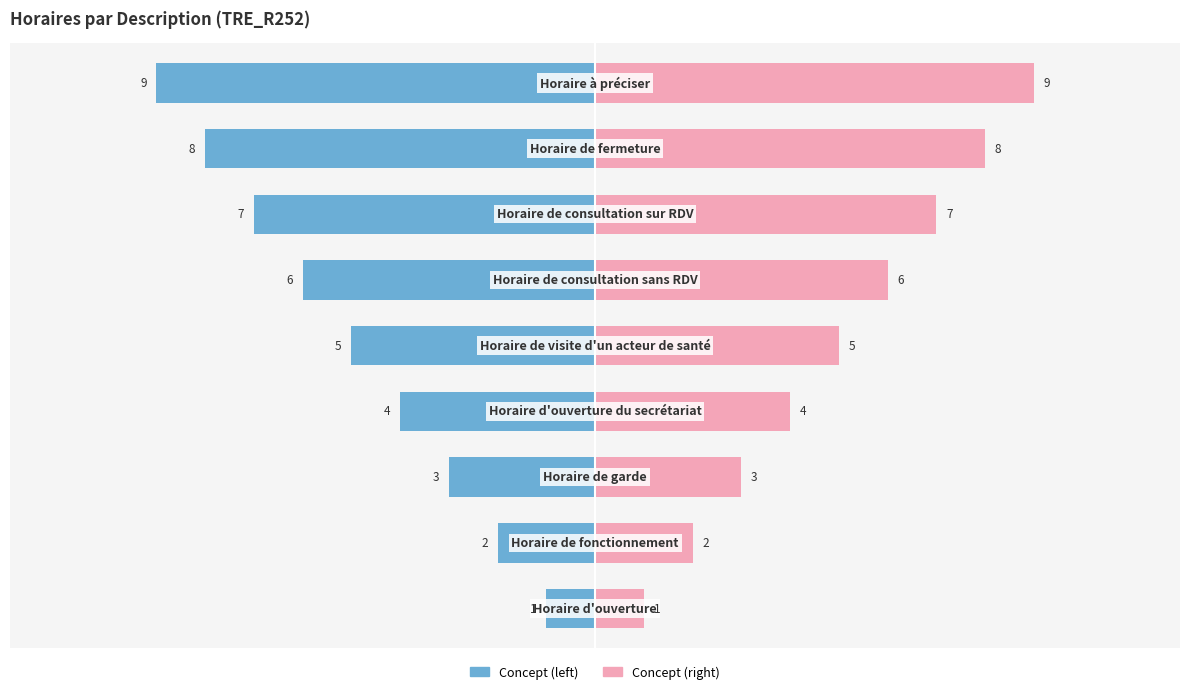

How many values in the Concept (left) series exceed -5?

4